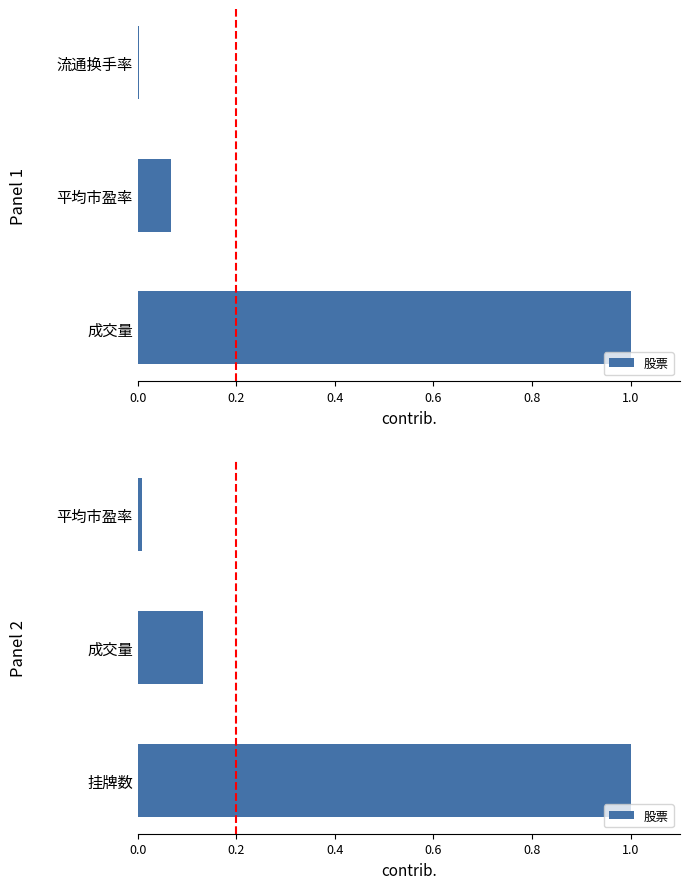

Does the chart contain any negative values?

No